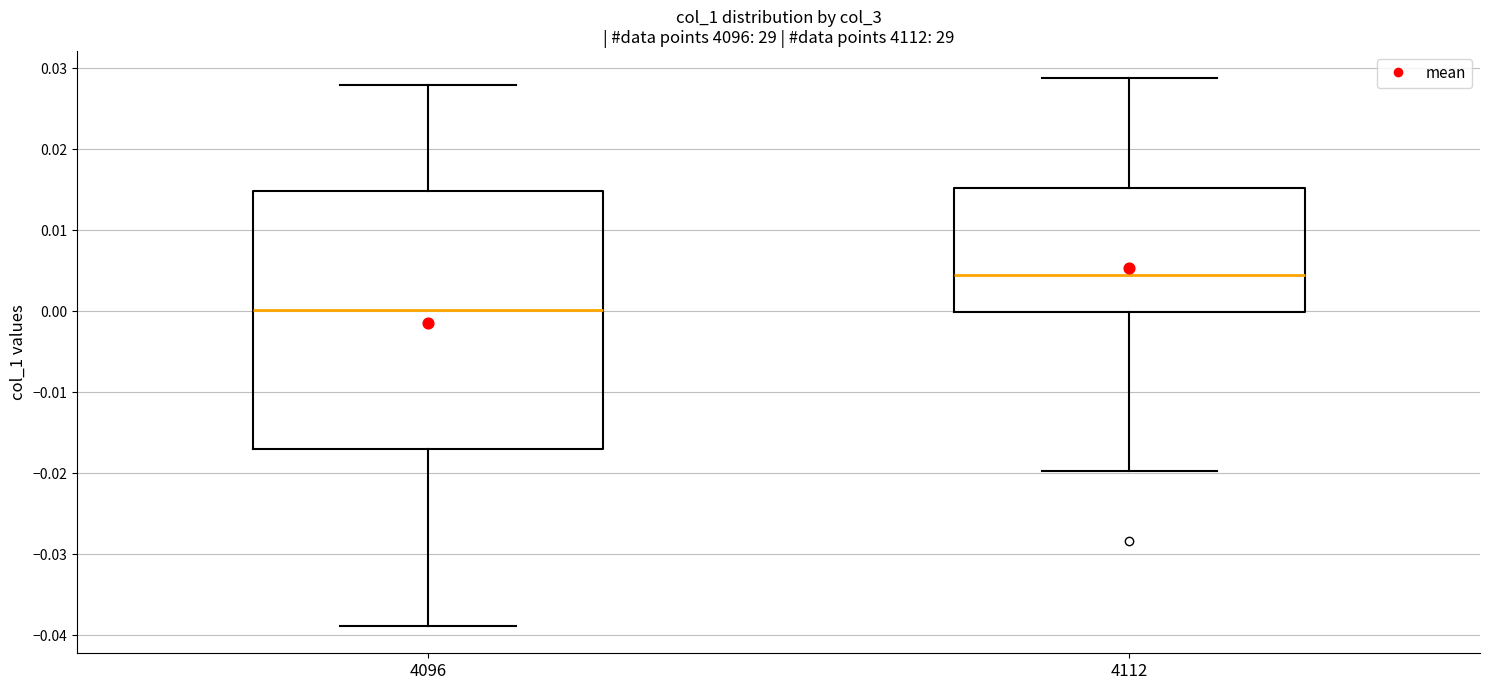

Reading left to right, read every box against the y-axis: the position of its median line, the range the box covers, and the ends of its whiskers. The values are not printed on the chart, so give them approximately, as read against the axis.

4096: median 0.000, box -0.017 to 0.015, whiskers -0.039 to 0.028
4112: median 0.005, box 0.000 to 0.015, whiskers -0.020 to 0.029